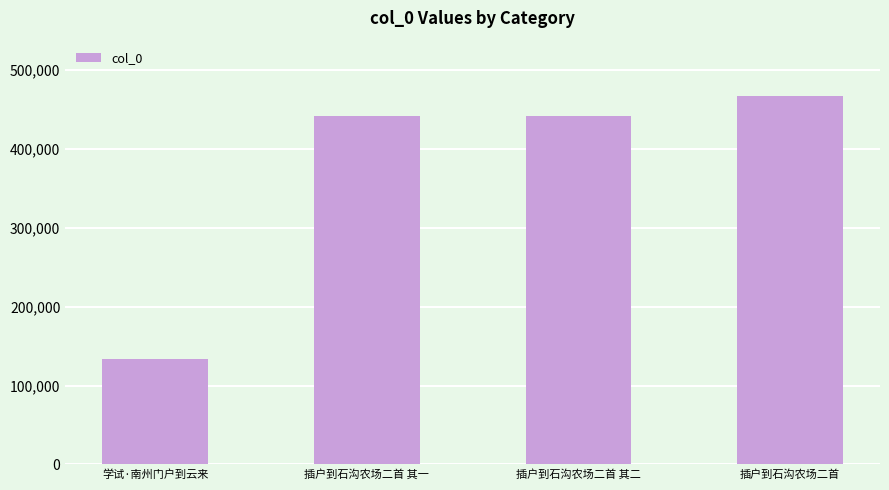

What is the value of the 1st bar from the left?

133031